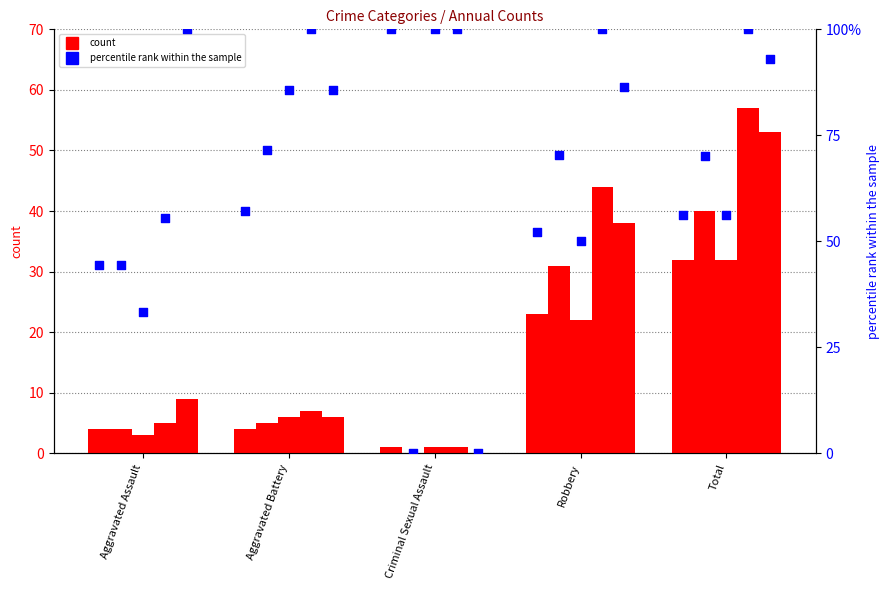

Is the value of 2019 at Robbery greater than the value of 2016 at Criminal Sexual Assault?

Yes